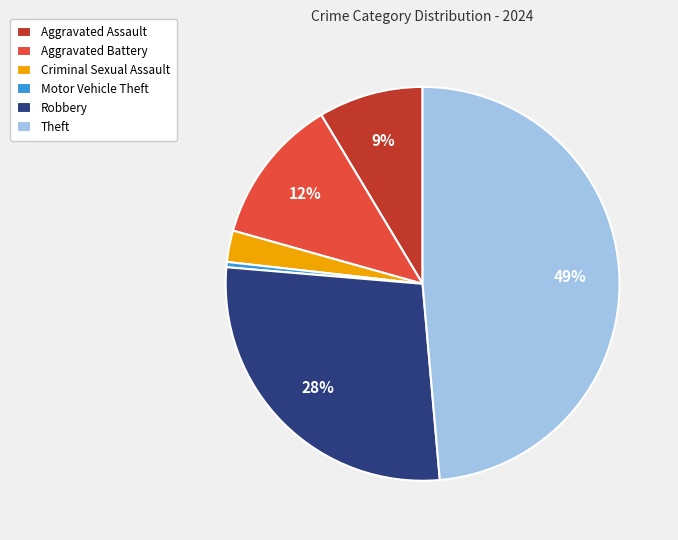

Between Motor Vehicle Theft and Robbery, which is larger?

Robbery